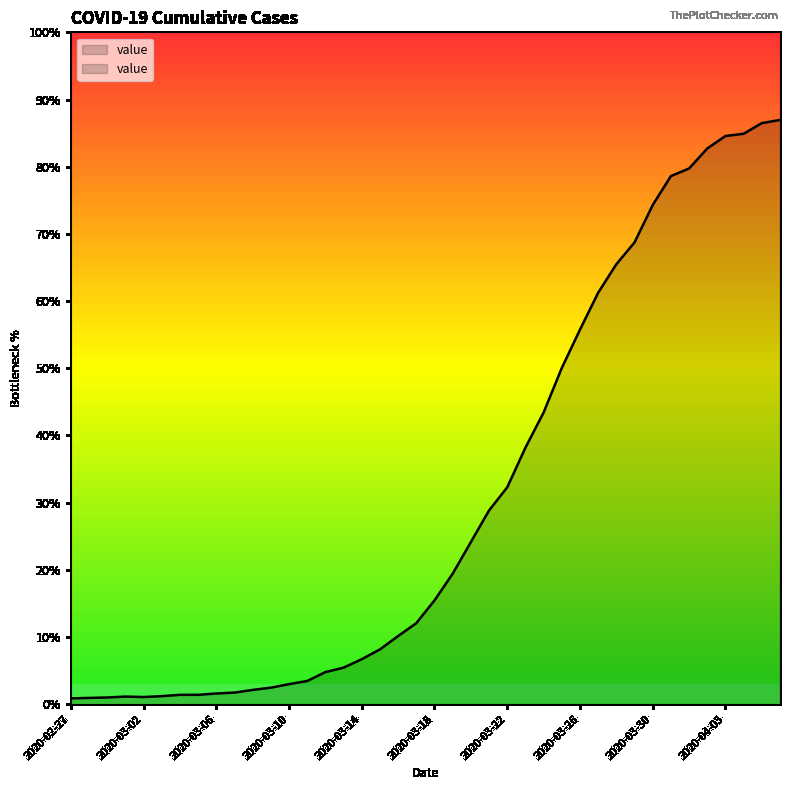

Which has a higher value, 2020-04-04 or 2020-04-02?

2020-04-04